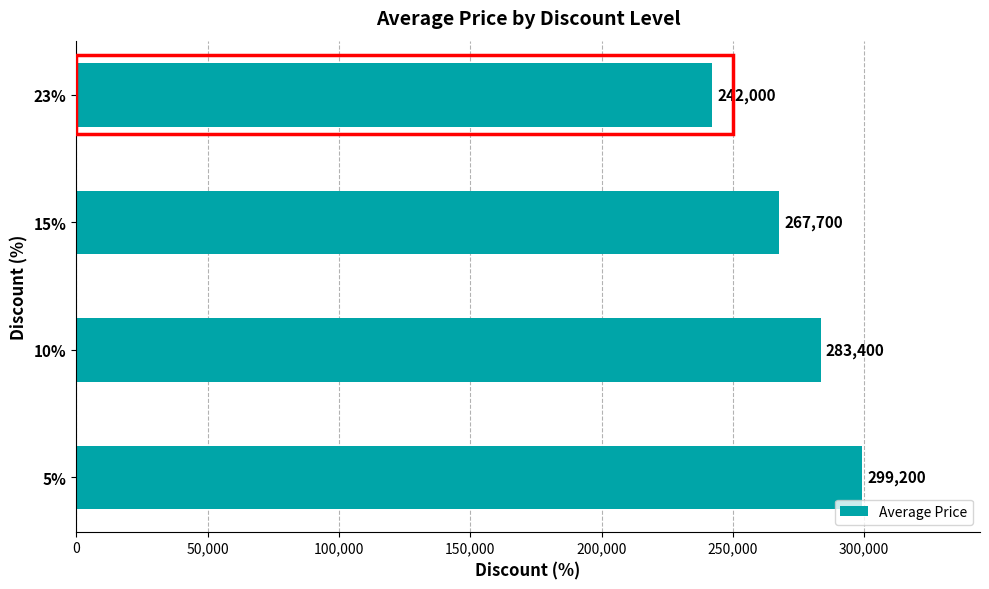

What is the ratio of the value at 15% to the value at 23%?

1.1